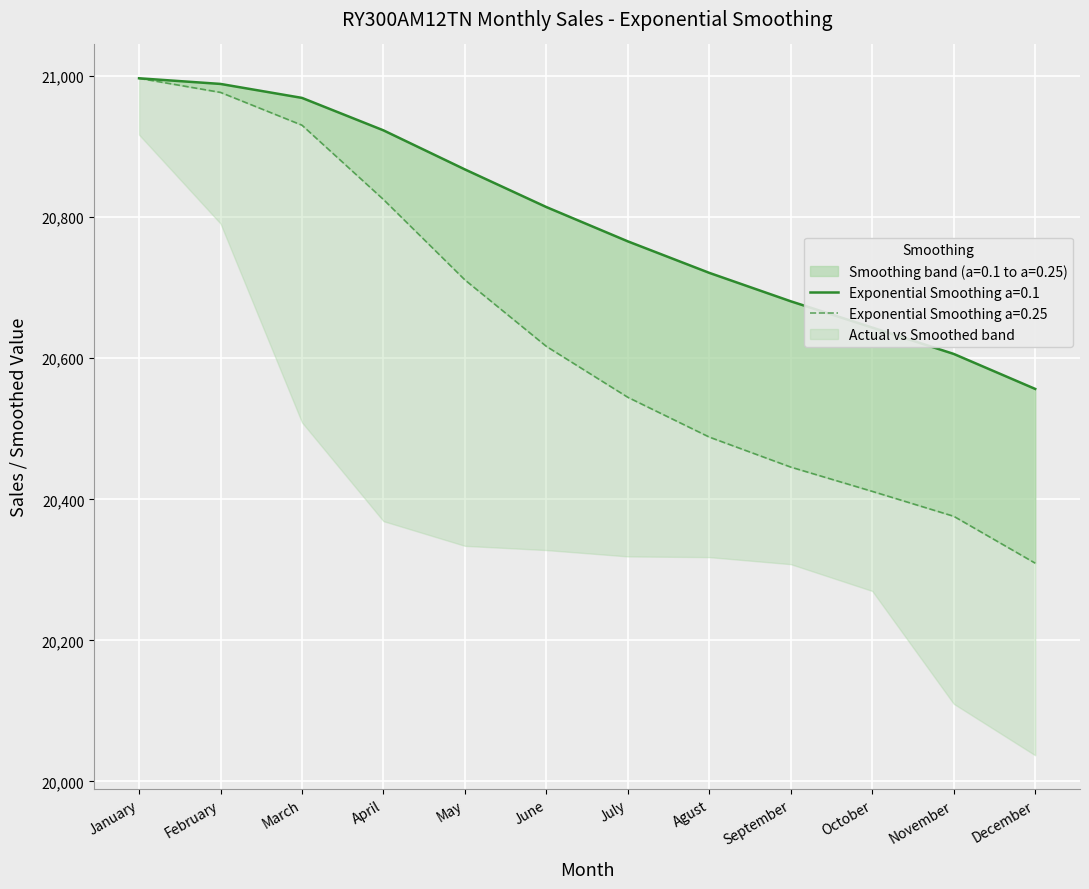

Which has a higher value, November or February?

February